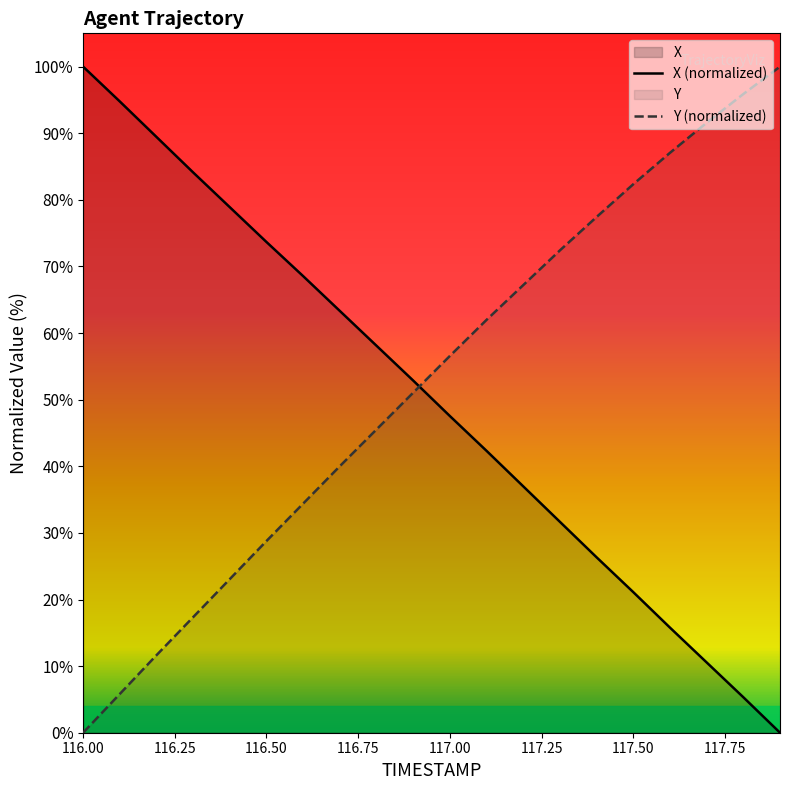

What position from the right is 116.7?

13